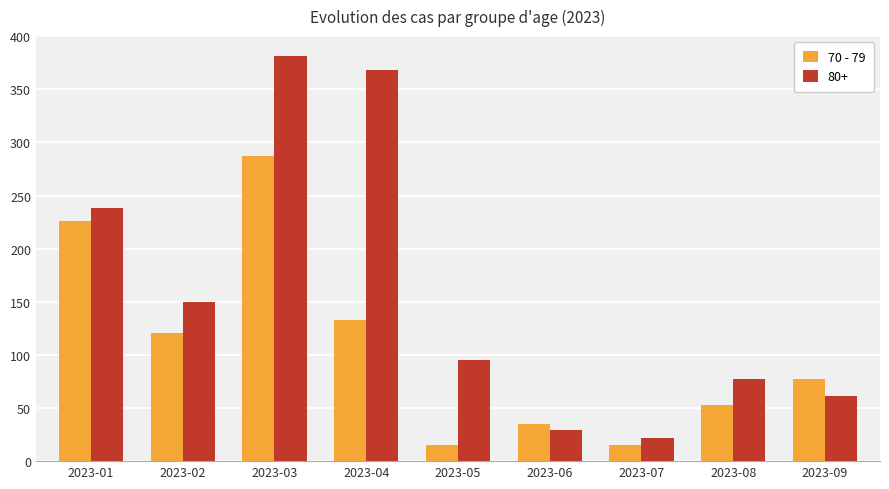

What is the total value across all series at 2023-09?

138